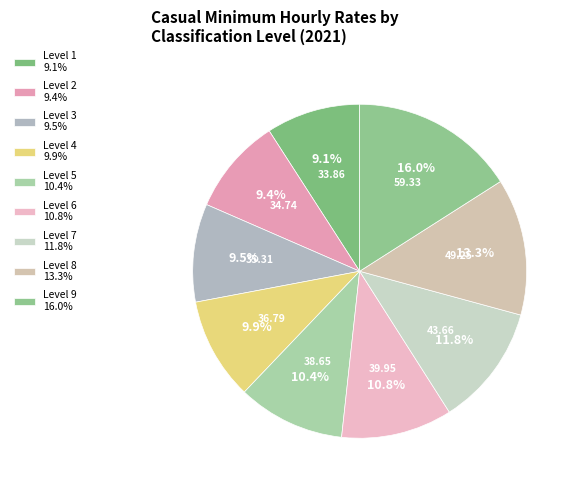

The Level 1 slice represents 9% of the pie. True or false?

True